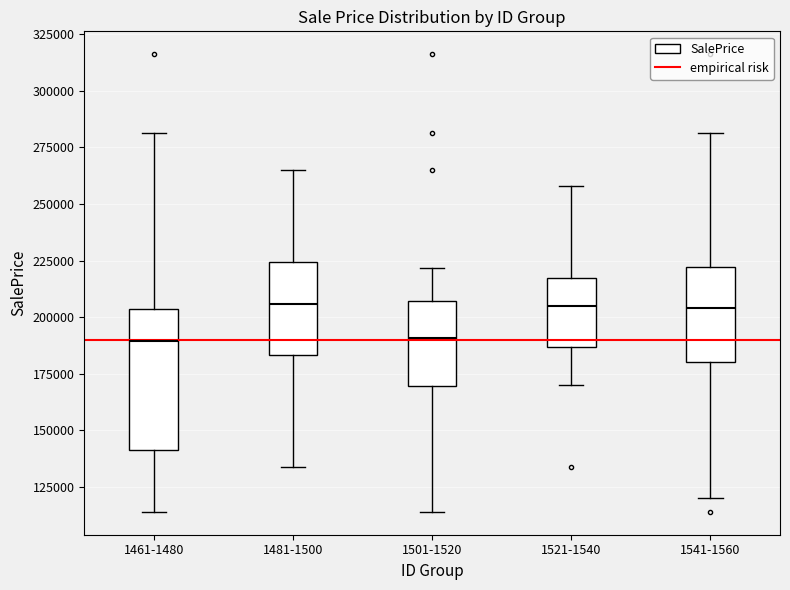

Reading left to right, read every box against the y-axis: the position of its median line, the range the box covers, and the ends of its whiskers. The values are not printed on the chart, so give them approximately, as read against the axis.

1461-1480: median 190000, box 140000 to 205000, whiskers 115000 to 280000
1481-1500: median 205000, box 185000 to 225000, whiskers 135000 to 265000
1501-1520: median 190000, box 170000 to 205000, whiskers 115000 to 220000
1521-1540: median 205000, box 185000 to 215000, whiskers 170000 to 260000
1541-1560: median 205000, box 180000 to 220000, whiskers 120000 to 280000